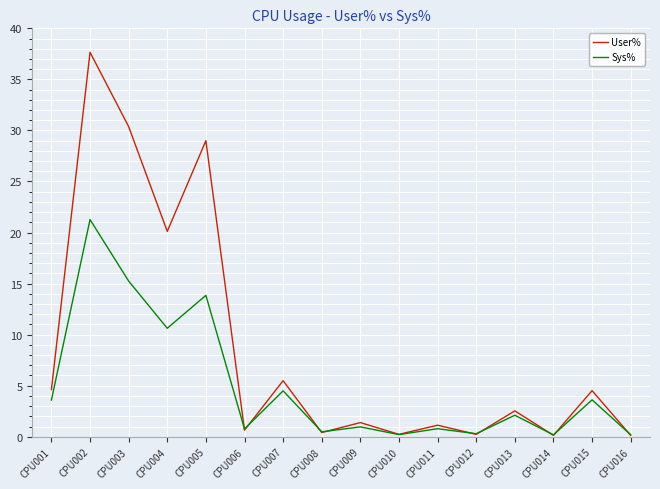

Rank the series at CPU015 from lowest to highest value.

Sys%, User%